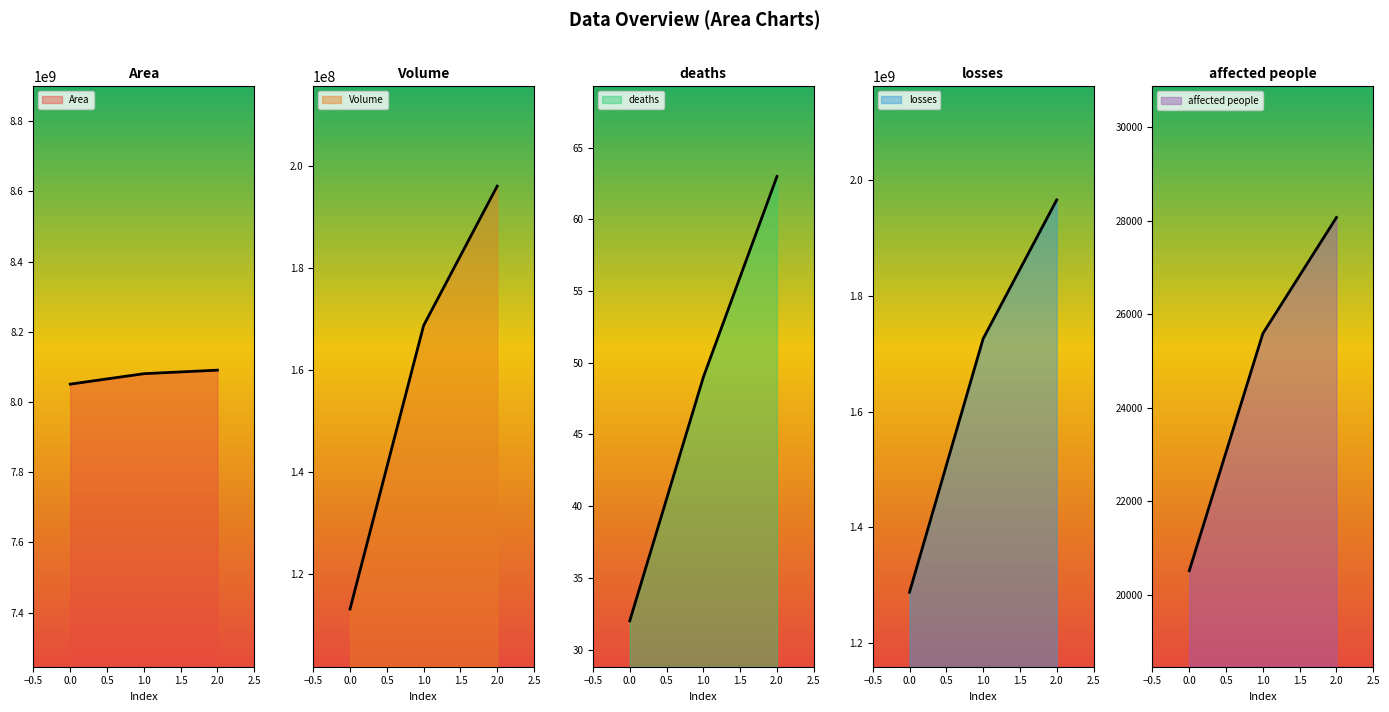

List the series in order of their peak value, lowest first.

deaths, affected people, Volume, losses, Area